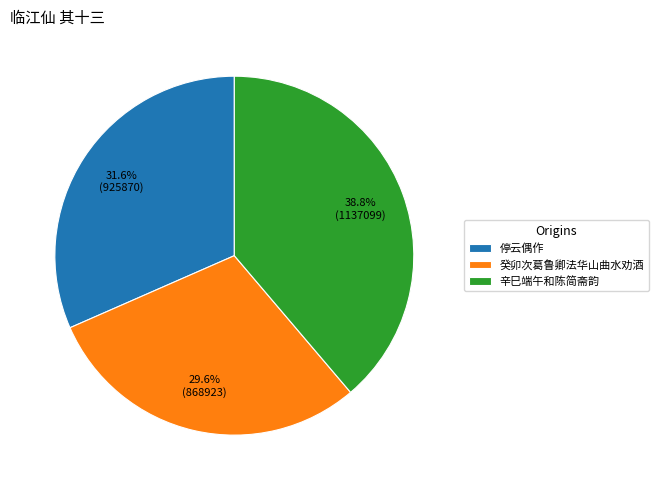

Which category has the smallest portion of the pie?

癸卯次葛鲁卿法华山曲水劝酒